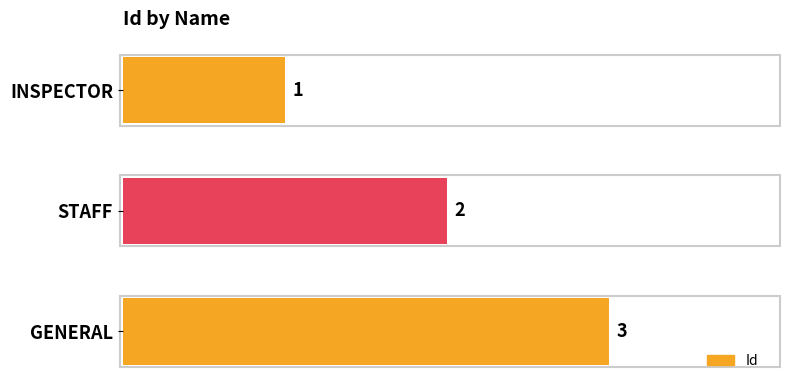

What is the sum of the values at STAFF and GENERAL?

5